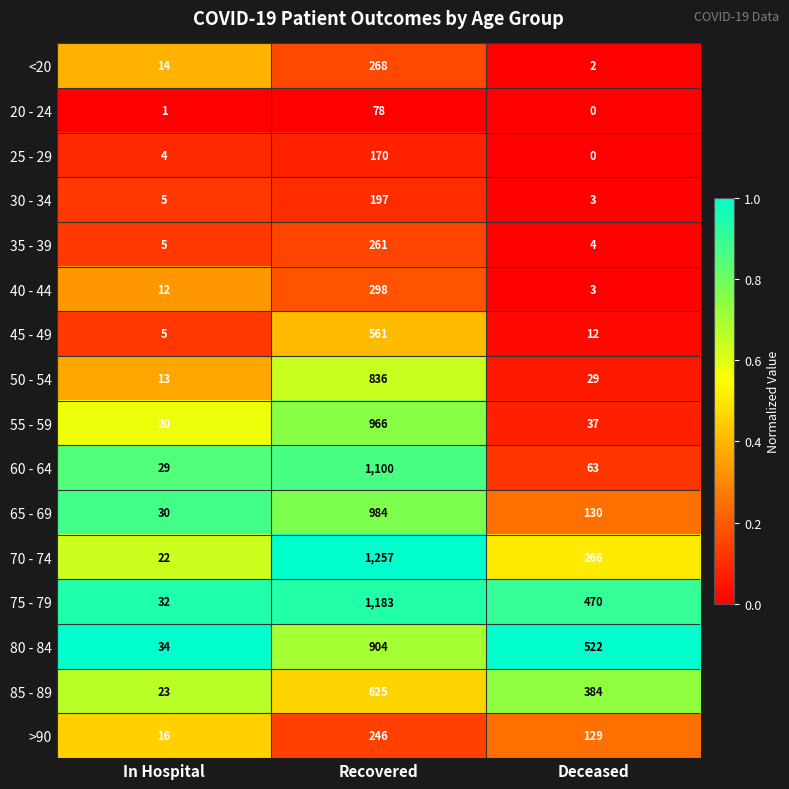

Which series has the largest range (max minus min)?

70 - 74